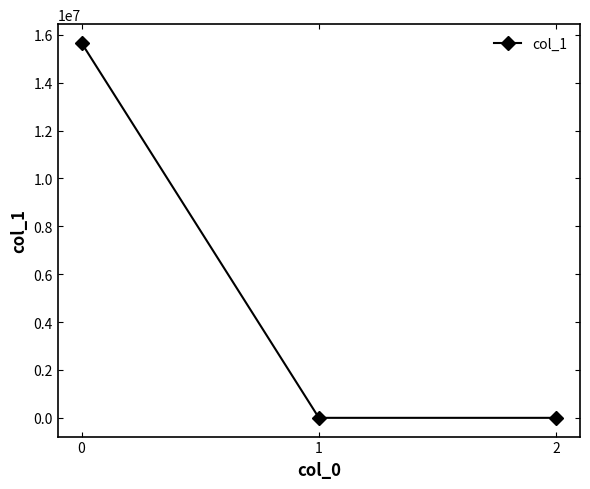

What is the greatest value displayed?

15662933.3